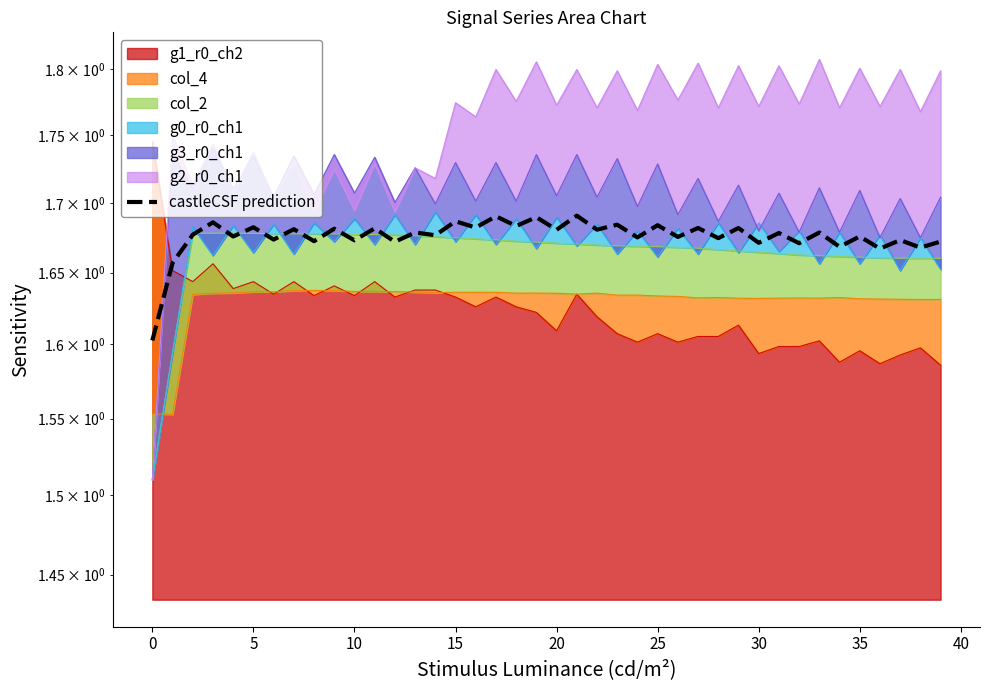

True or false: the data shows 1.7 at 19.

True